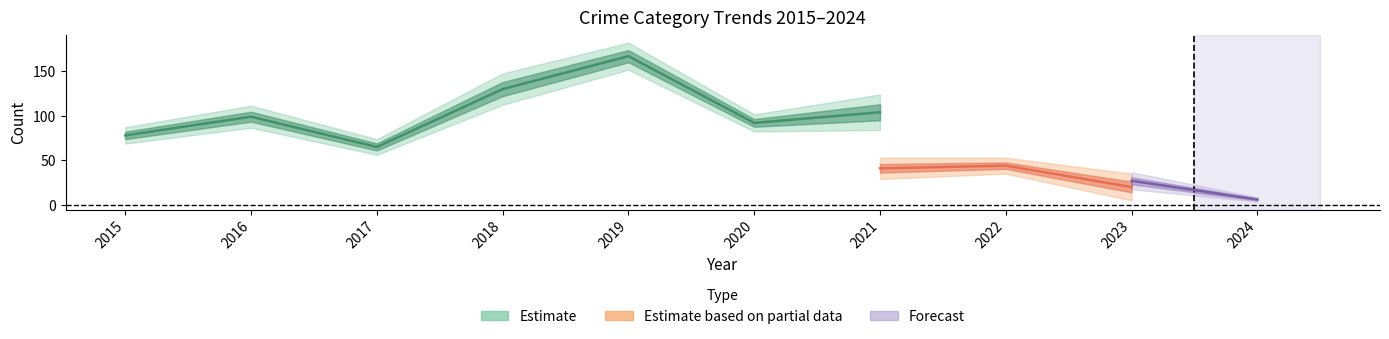

True or false: Robbery and Total cross at least once.

False